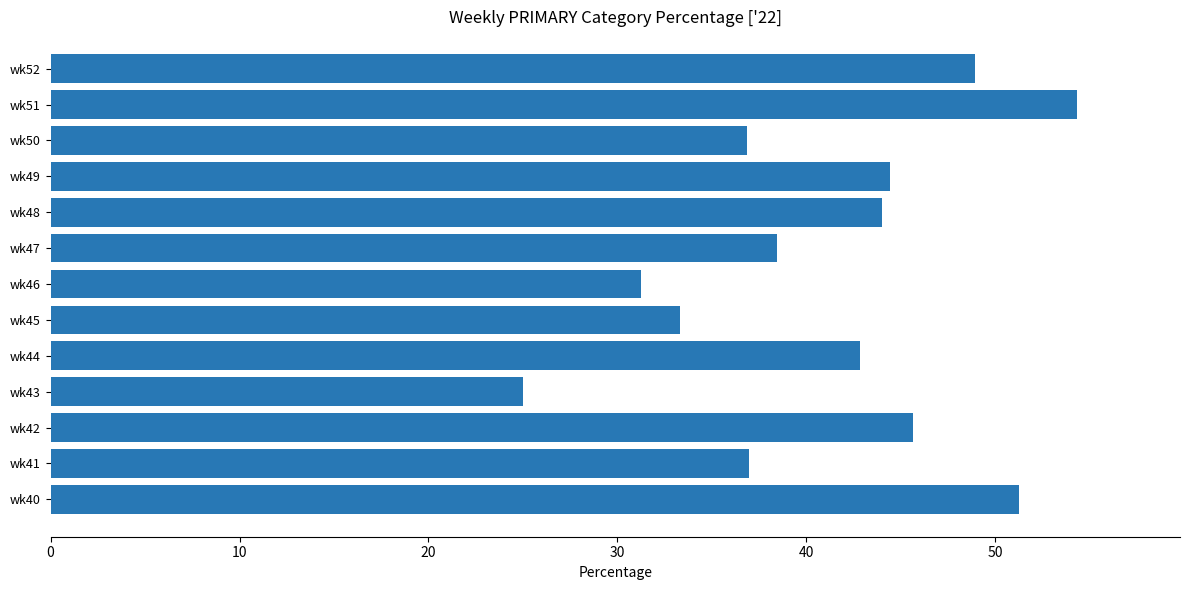

At which category does the chart reach its peak across all series?

wk51